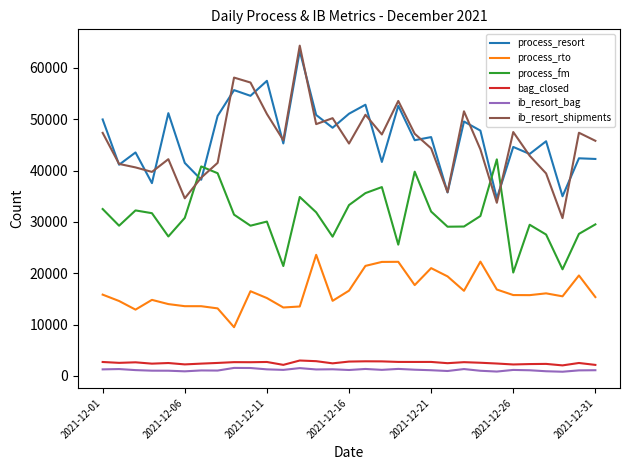

Which series has the largest range (max minus min)?

ib_resort_shipments